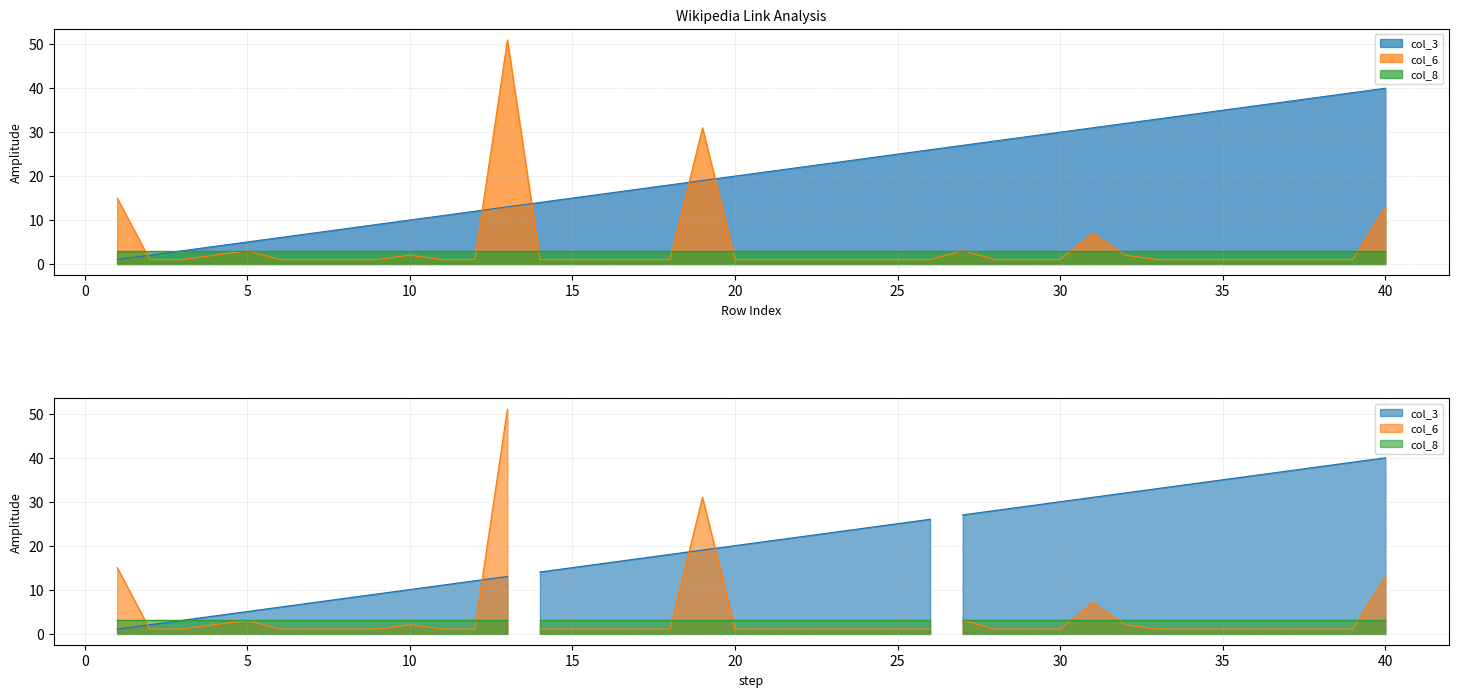

What is the value of the col_6 point at the 6th from the left?

1